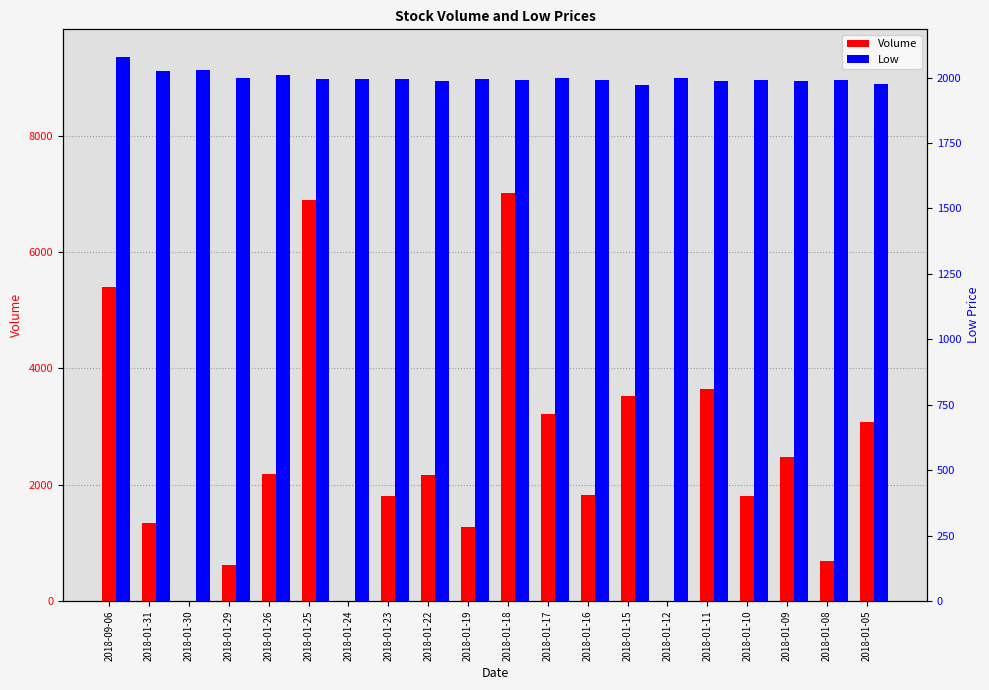

The Volume series shows -4895 at 2018-01-24. True or false?

False